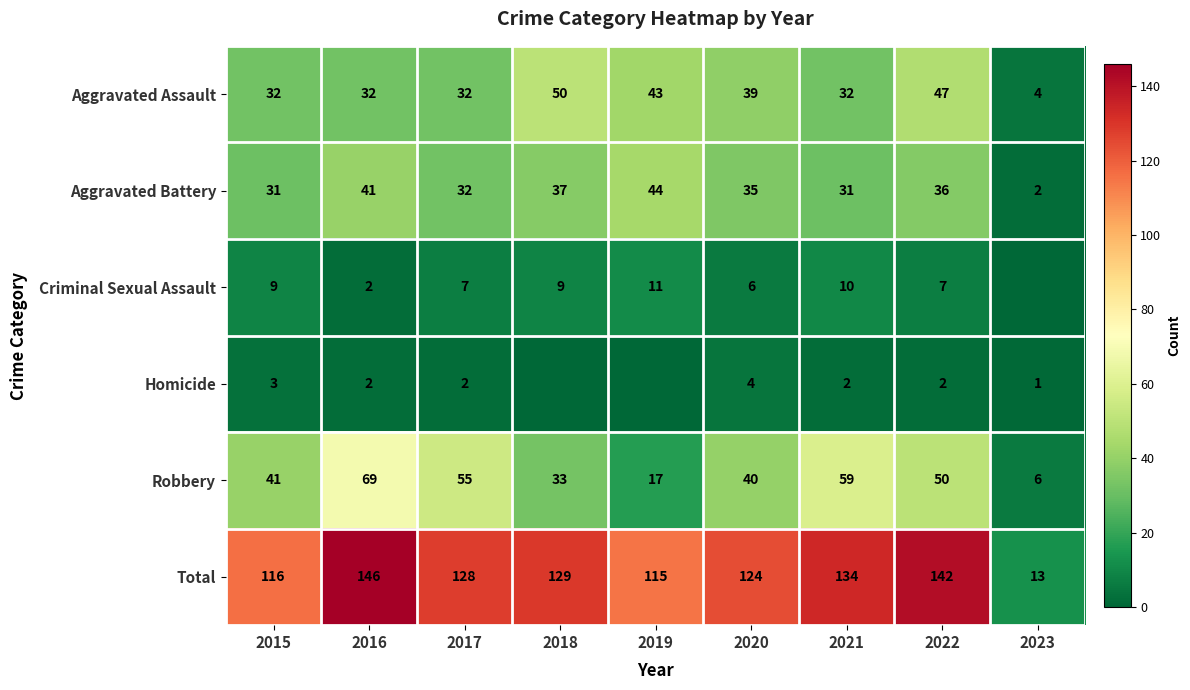

What is the difference between the highest and lowest values at 2015?

113